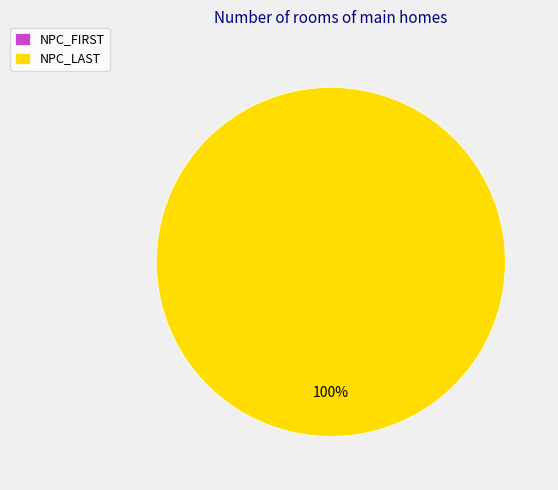

Rank the categories by value from highest to lowest.

NPC_LAST, NPC_FIRST